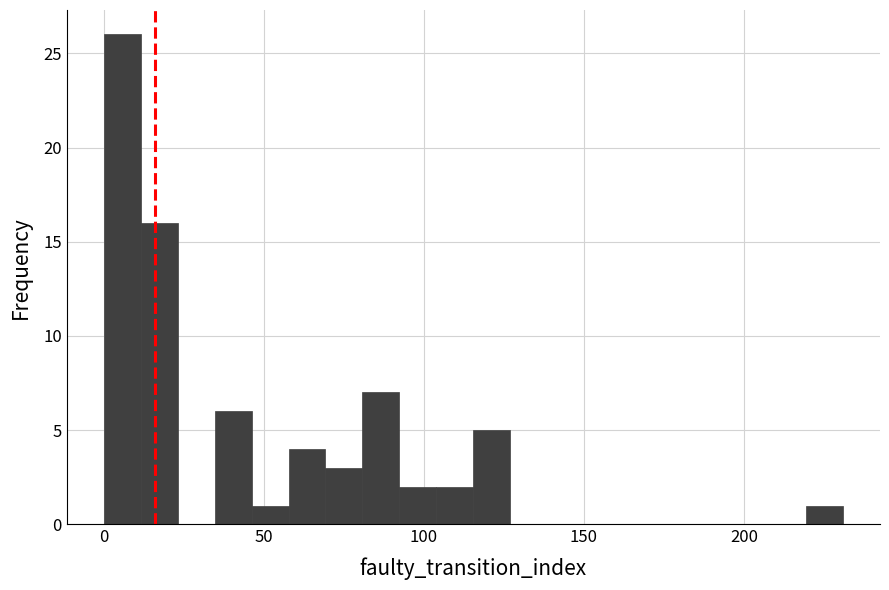

Read against the x-axis, roughly where is the centre of the tallest bar?

5